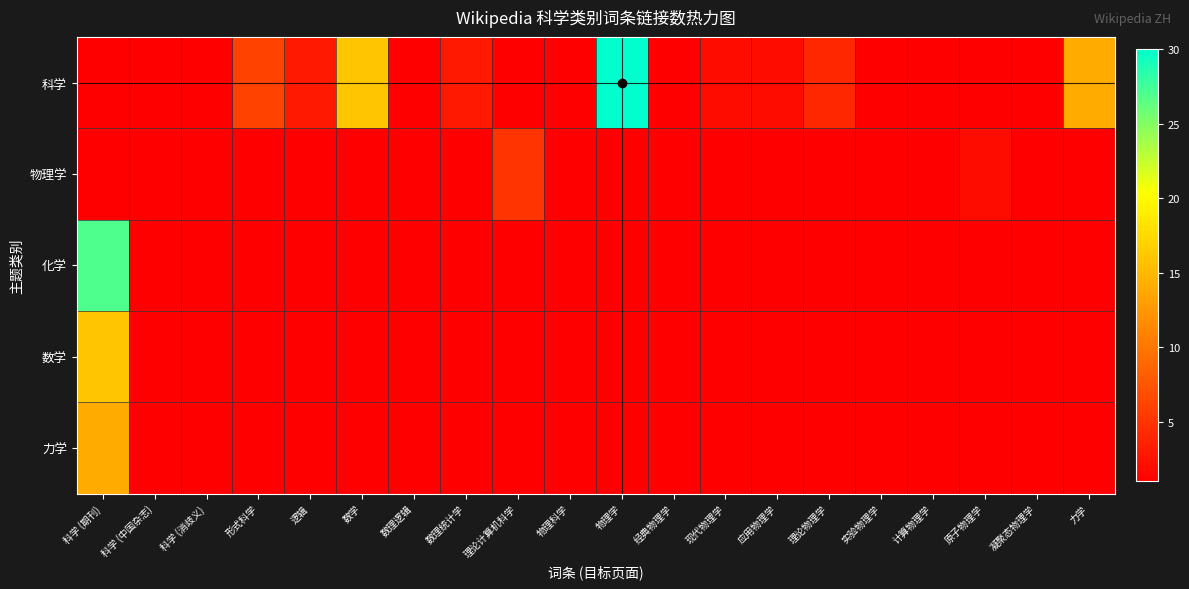

List the series in order of their peak value, lowest first.

物理学, 力学, 数学, 化学, 科学